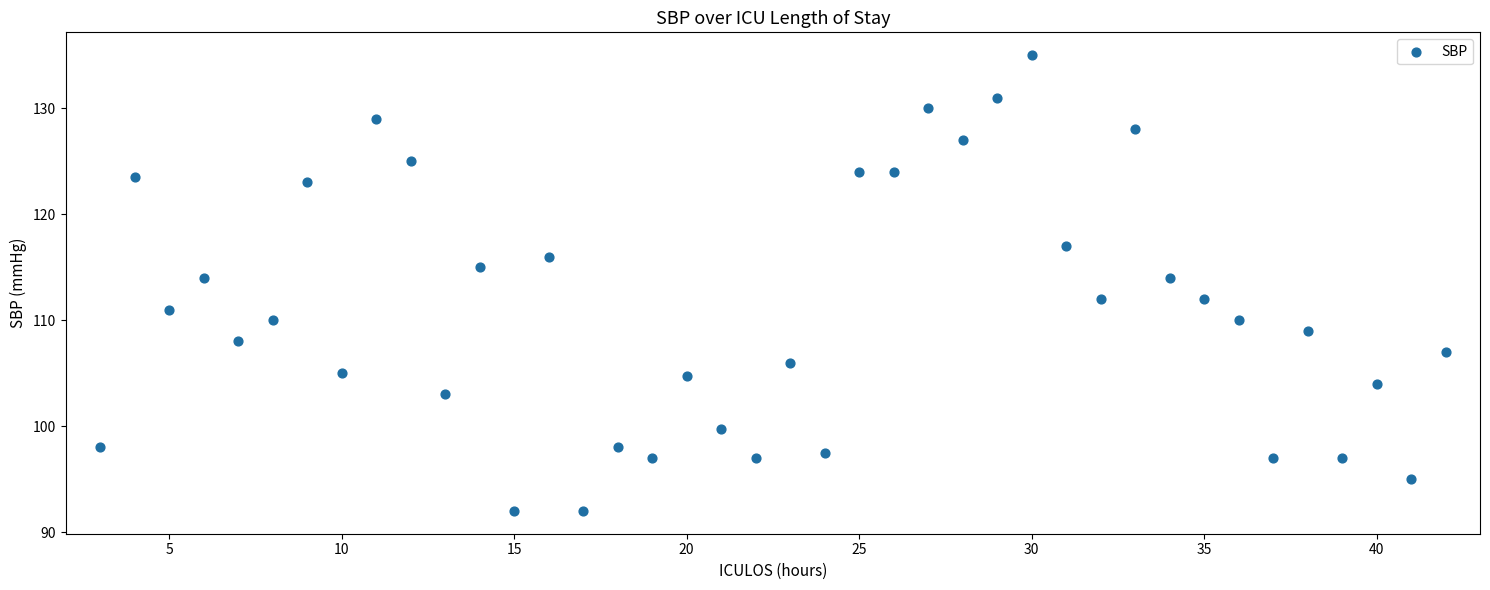

What is the range of Y values (max minus min)?

43.0